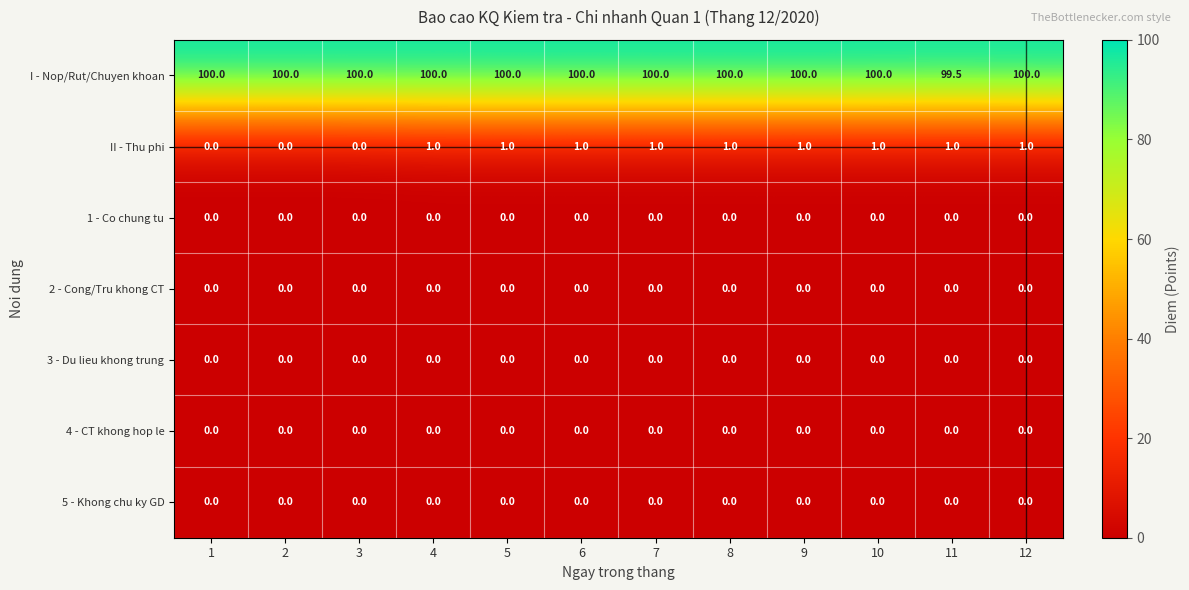

At which label does I - Nop/Rut/Chuyen khoan reach its minimum?

11